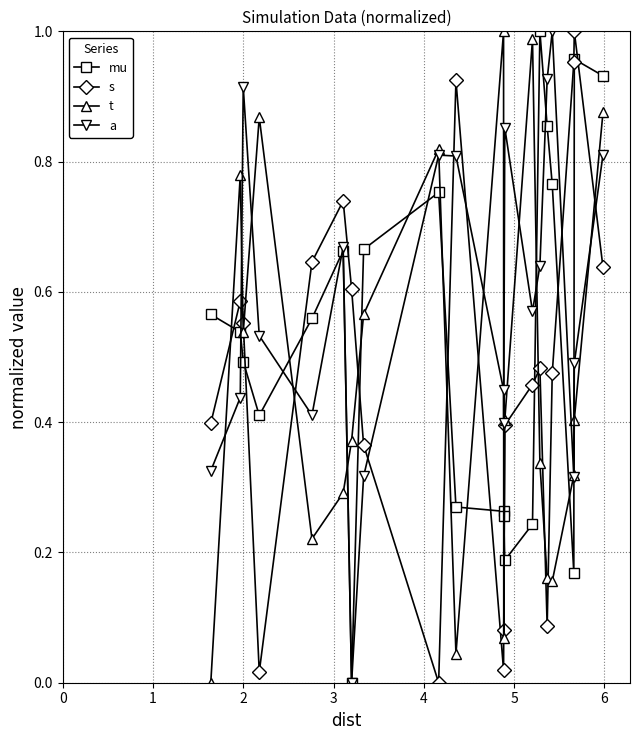

True or false: t has more than 0 points higher than both neighbors.

True